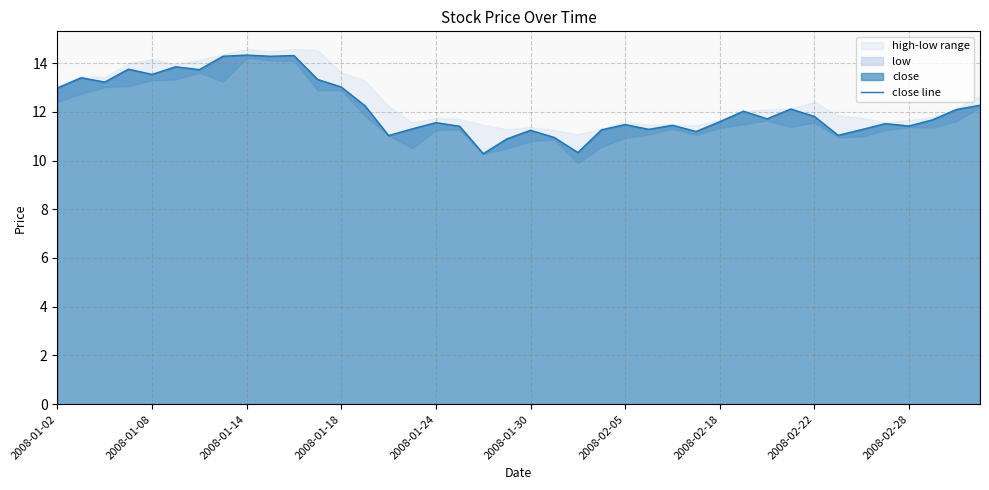

The chart shows a value of 18.8 at 39. True or false?

False